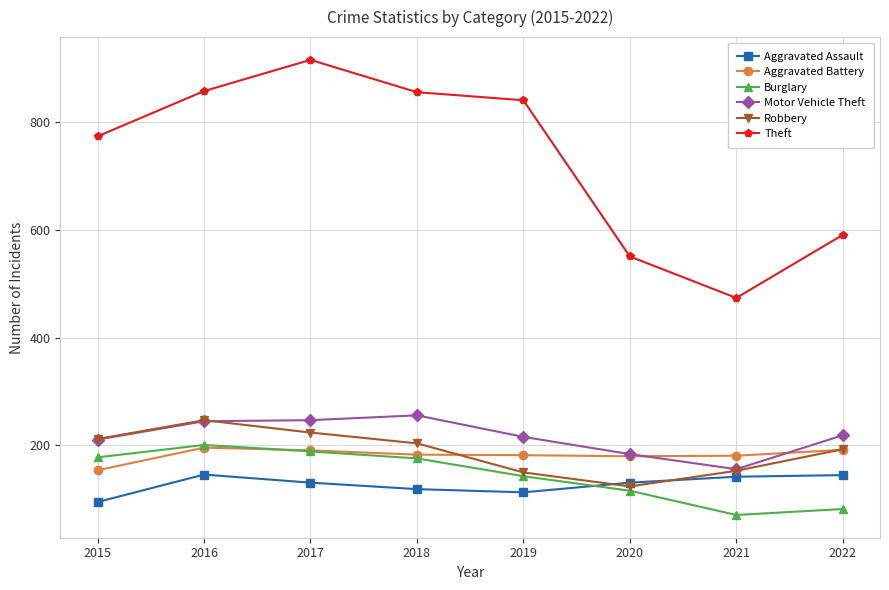

What is the value of the Motor Vehicle Theft point at the 8th from the left?

219